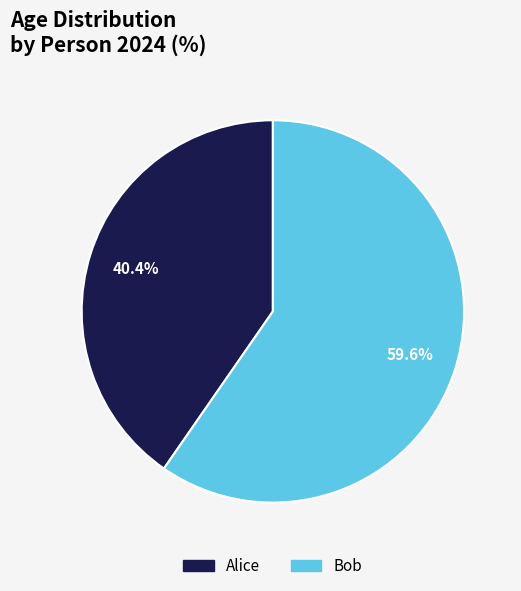

What portion of the pie excludes Alice?

59.6%